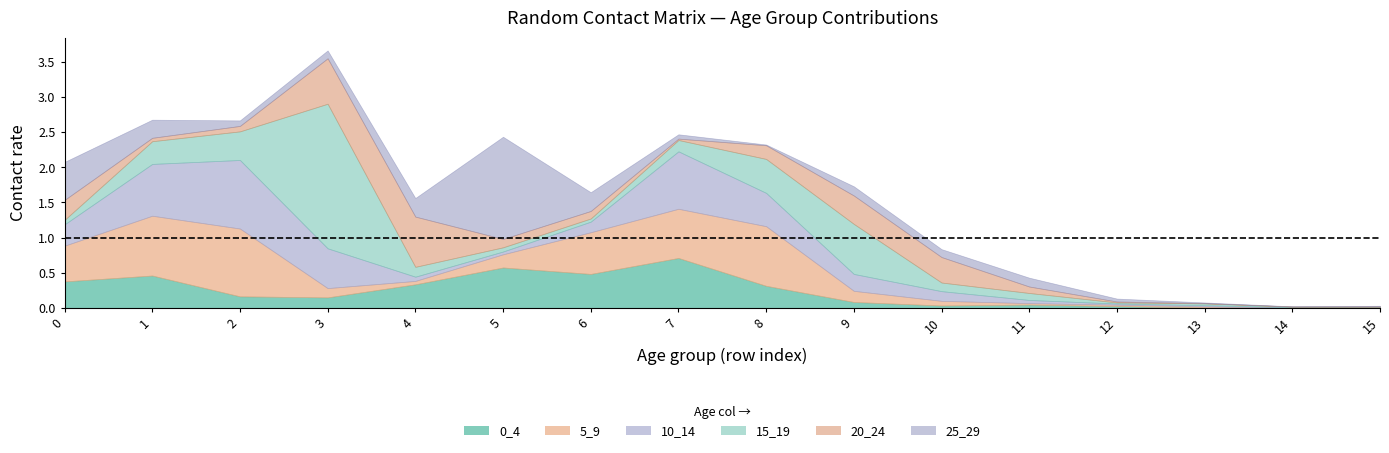

At which label is 5_9 closest to 0?

14